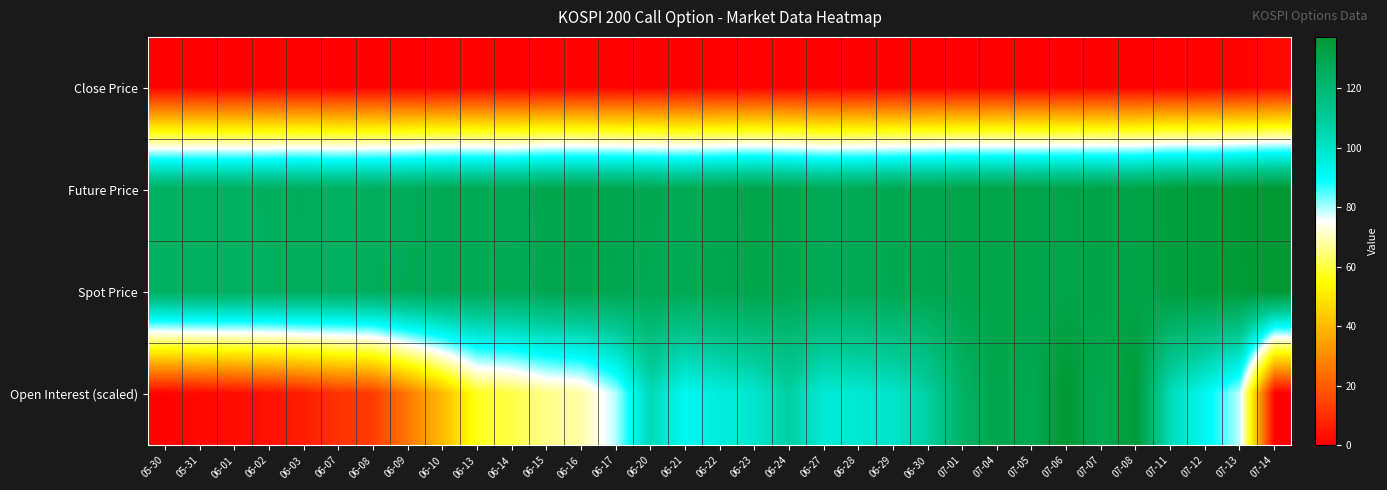

Which has a higher value, 06-15 or 07-06?

06-15